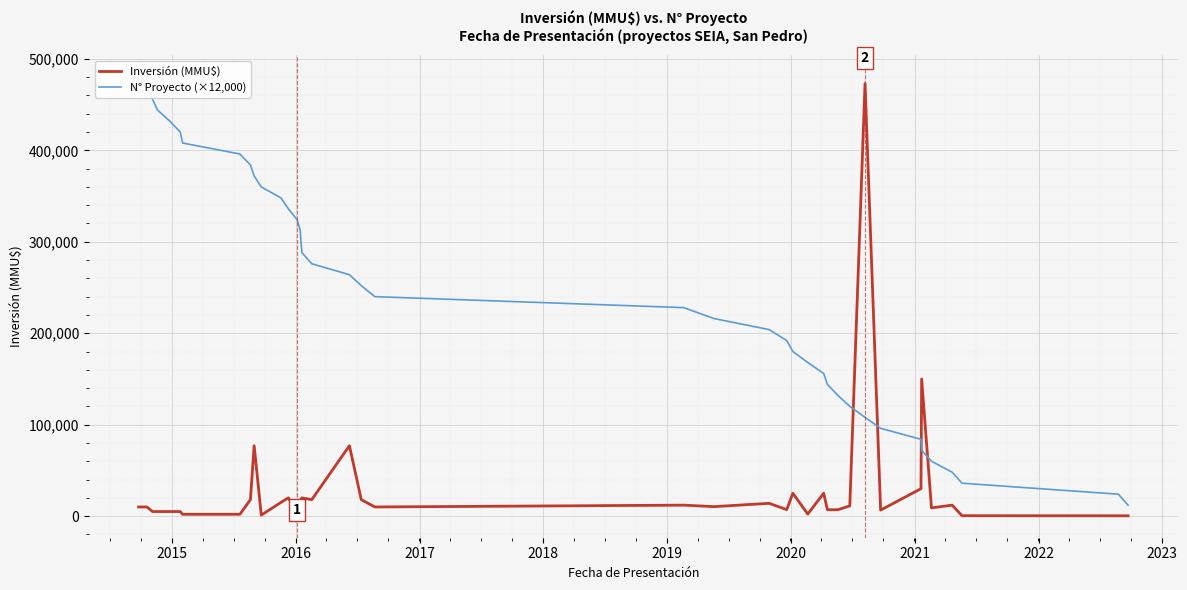

What is the maximum value for Inversión (MMU$)?

473000